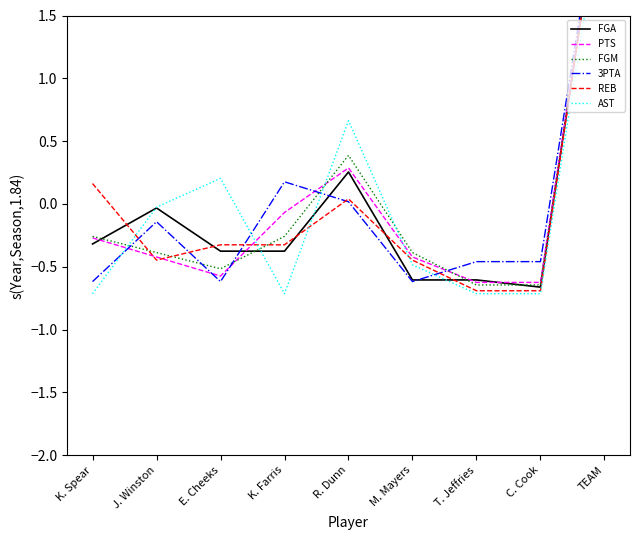

What is the difference between the FGM values at E. Cheeks and M. Mayers?

0.1